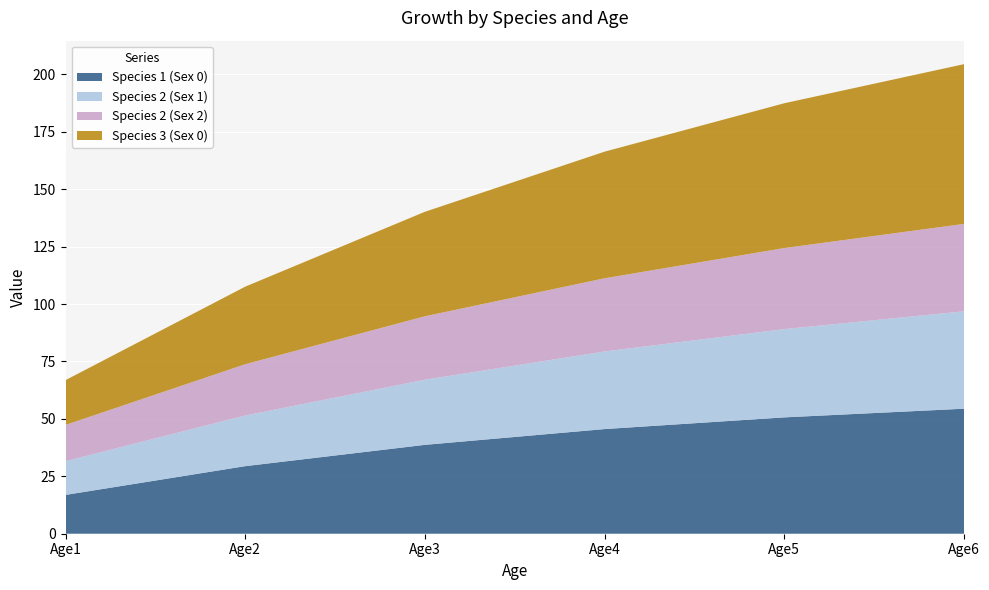

Reading left to right, transcribe all the data shown in this chart.

Species 1 (Sex 0): Age1=16.9	Age2=29.4	Age3=38.7	Age4=45.6	Age5=50.7	Age6=54.4
Species 2 (Sex 1): Age1=14.7	Age2=22.0	Age3=28.4	Age4=33.8	Age5=38.4	Age6=42.4
Species 2 (Sex 2): Age1=15.8	Age2=22.3	Age3=27.6	Age4=31.9	Age5=35.3	Age6=38.0
Species 3 (Sex 0): Age1=19.5	Age2=33.8	Age3=45.5	Age4=55.1	Age5=63.0	Age6=69.5